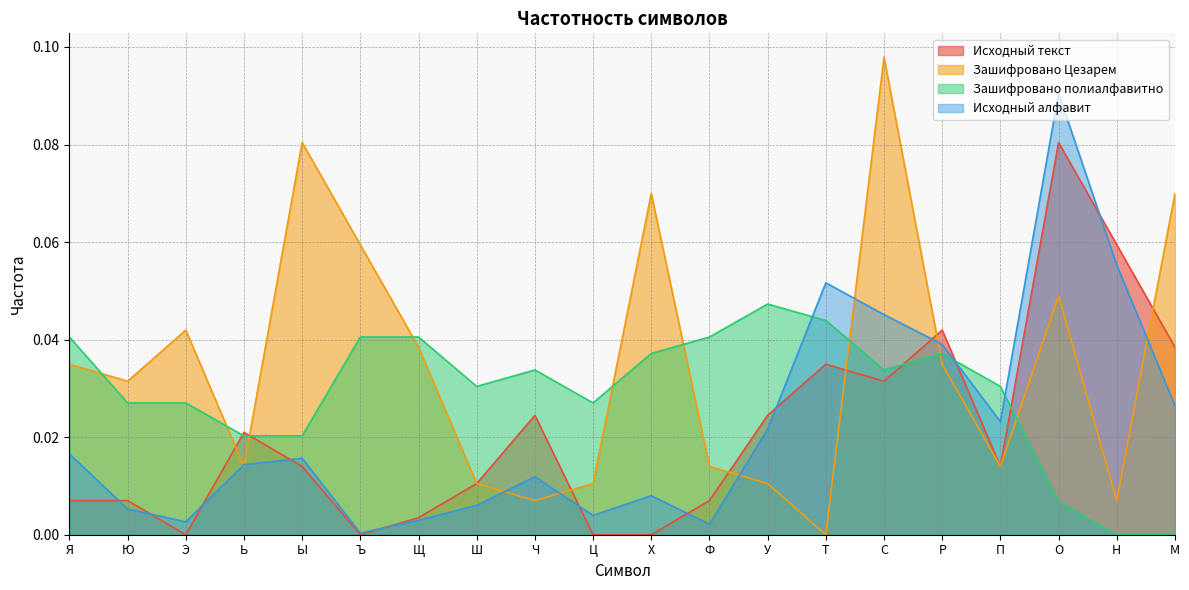

Which series has the largest total across all categories?

Зашифровано Цезарем